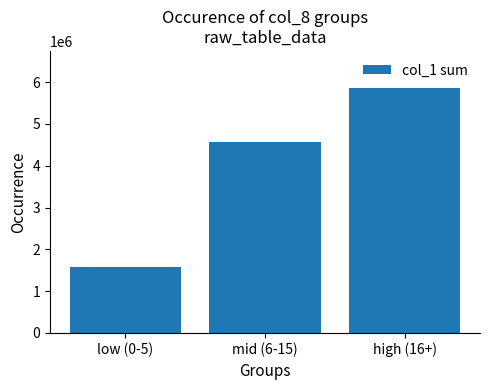

Does the chart contain stacked bars?

No